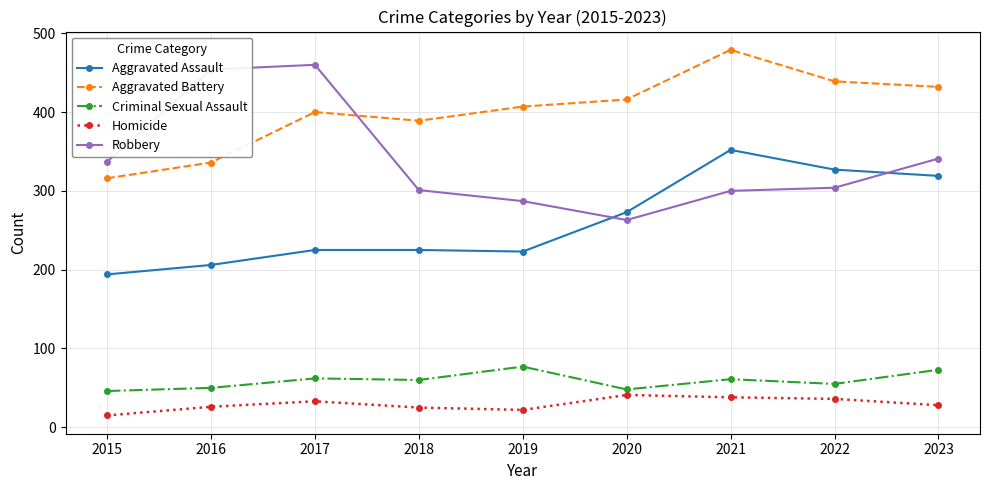

True or false: Aggravated Assault has more than 2 points higher than both neighbors.

False